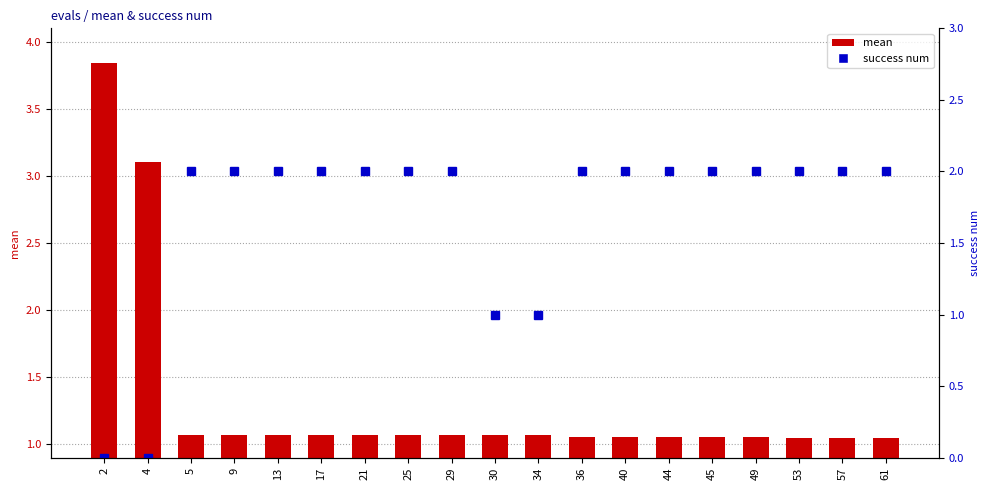

How many series are shown in this chart?

2